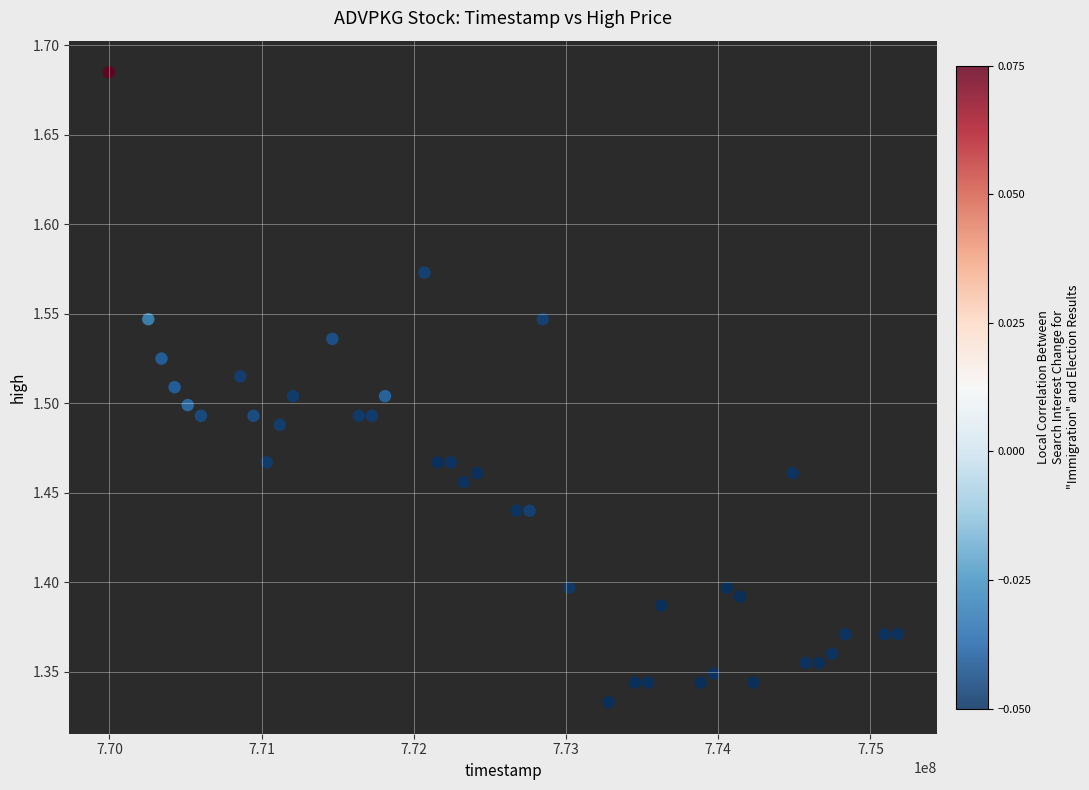

What is the range of Y values (max minus min)?

0.4